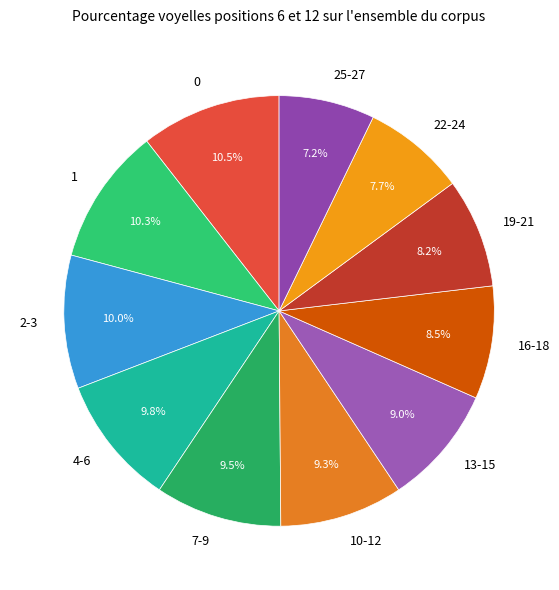

How many segments does this pie chart have?

11